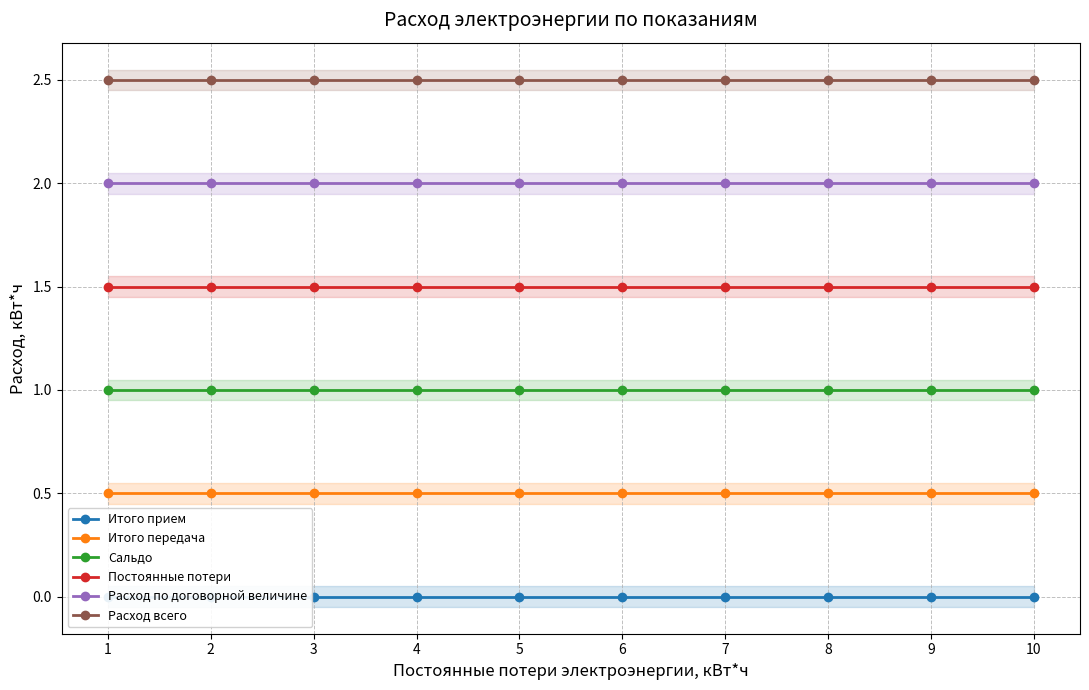

Reading right to left, extract all data points from this chart.

Итого прием: 0.0	0.0	0.0	0.0	0.0	0.0	0.0	0.0	0.0	0.0
Итого передача: 0.5	0.5	0.5	0.5	0.5	0.5	0.5	0.5	0.5	0.5
Сальдо: 1.0	1.0	1.0	1.0	1.0	1.0	1.0	1.0	1.0	1.0
Постоянные потери: 1.5	1.5	1.5	1.5	1.5	1.5	1.5	1.5	1.5	1.5
Расход по договорной величине: 2.0	2.0	2.0	2.0	2.0	2.0	2.0	2.0	2.0	2.0
Расход всего: 2.5	2.5	2.5	2.5	2.5	2.5	2.5	2.5	2.5	2.5